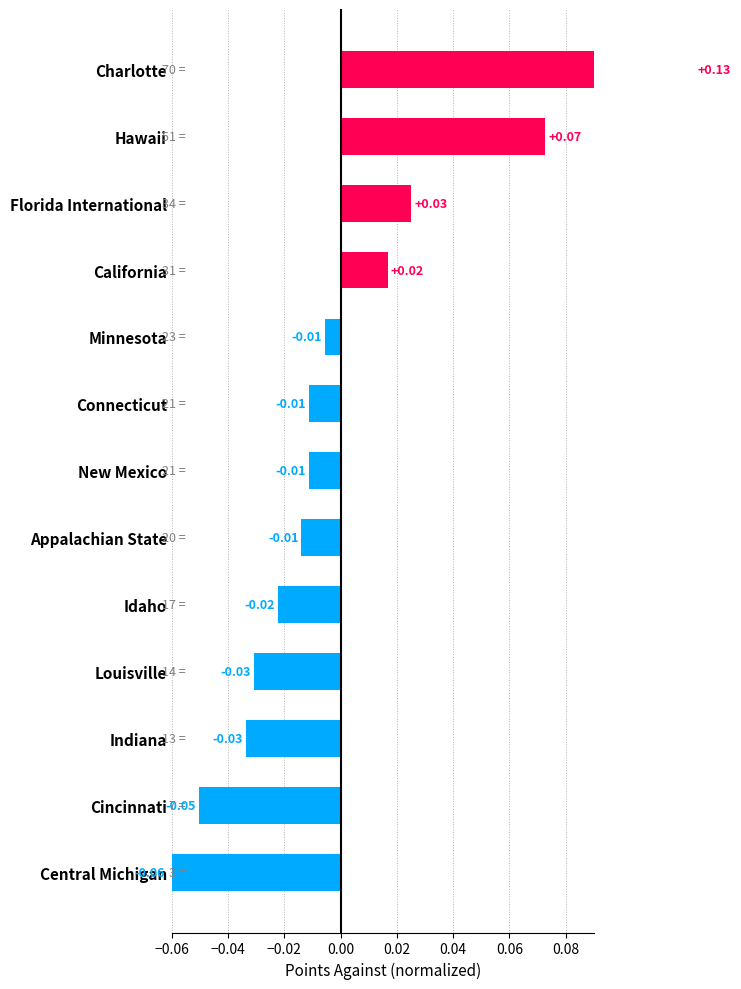

The chart shows a value of -0.0 at Indiana. True or false?

False